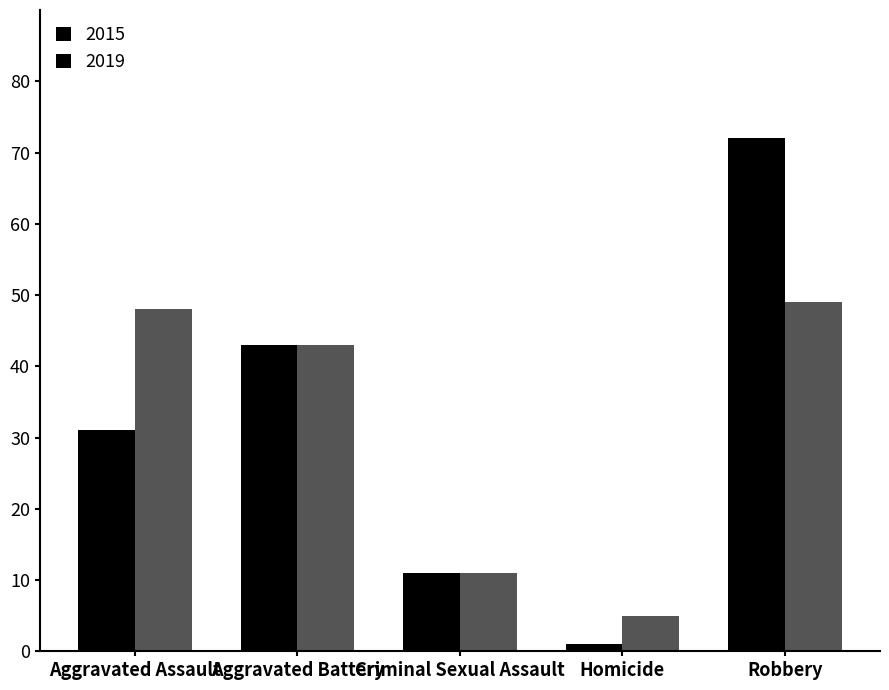

What position from the right is Aggravated Assault?

5